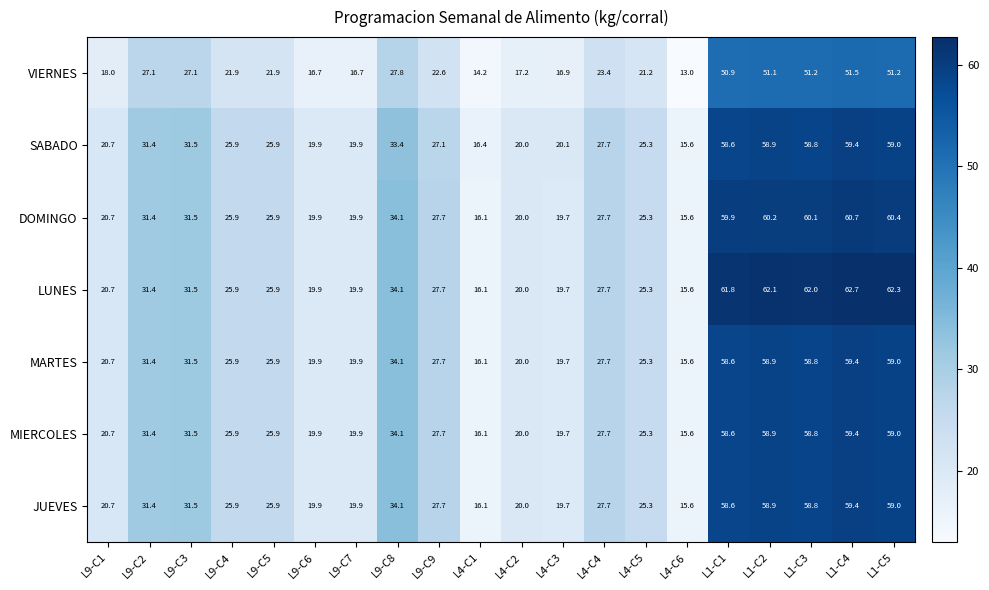

What is the smallest value displayed?

13.0